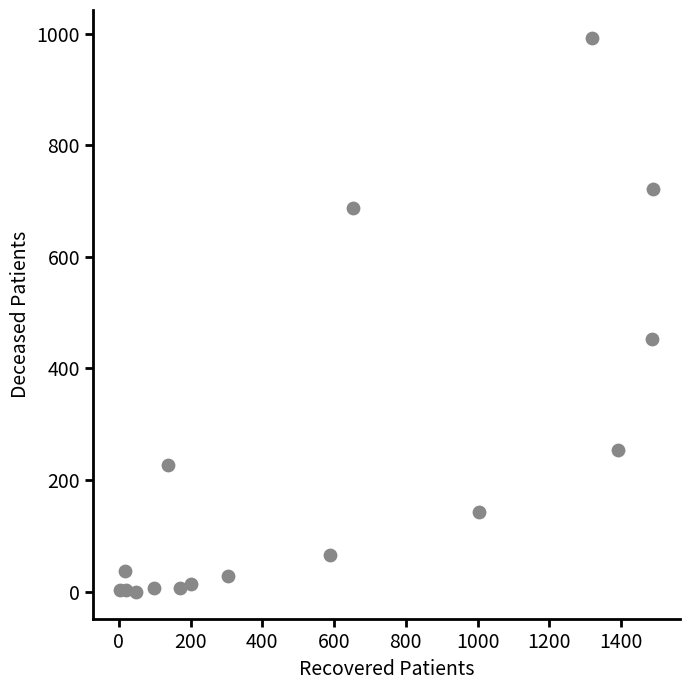

What Y value in the scatter plot is closest to 496?

453